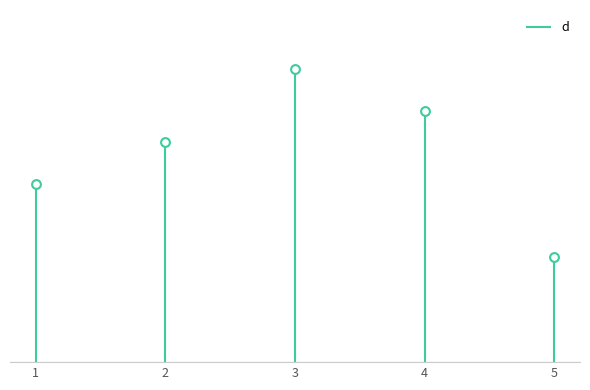

What is the change in value from 3 to 4?

-4